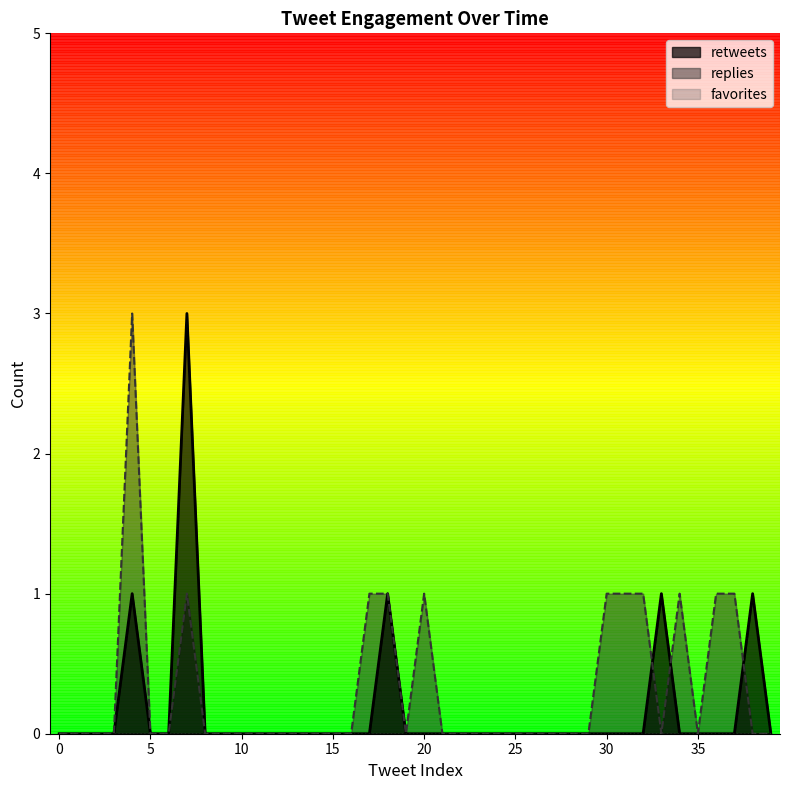

At which category does replies reach its first local peak?

4